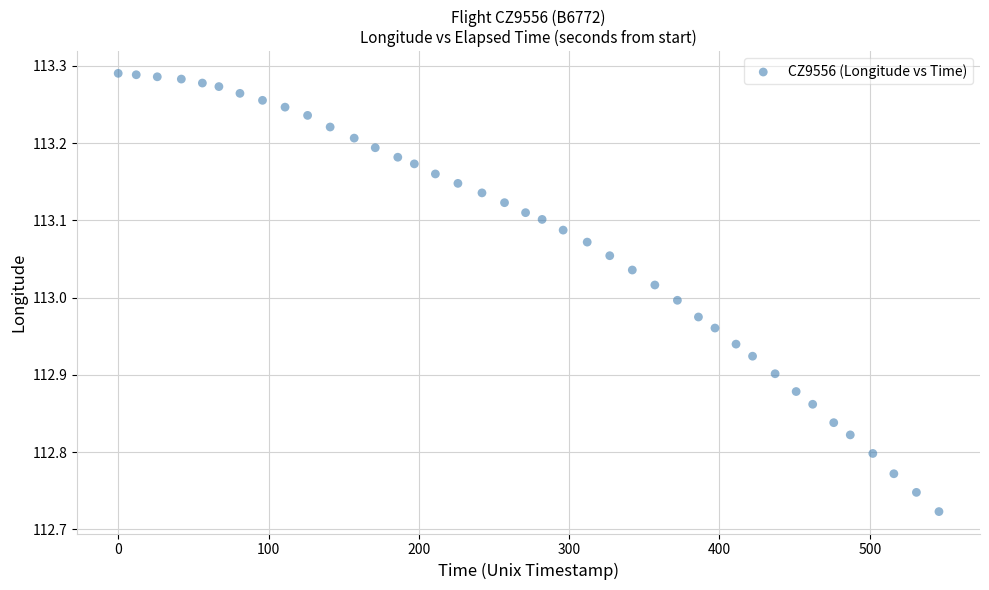

What is the range of Y values (max minus min)?

0.6